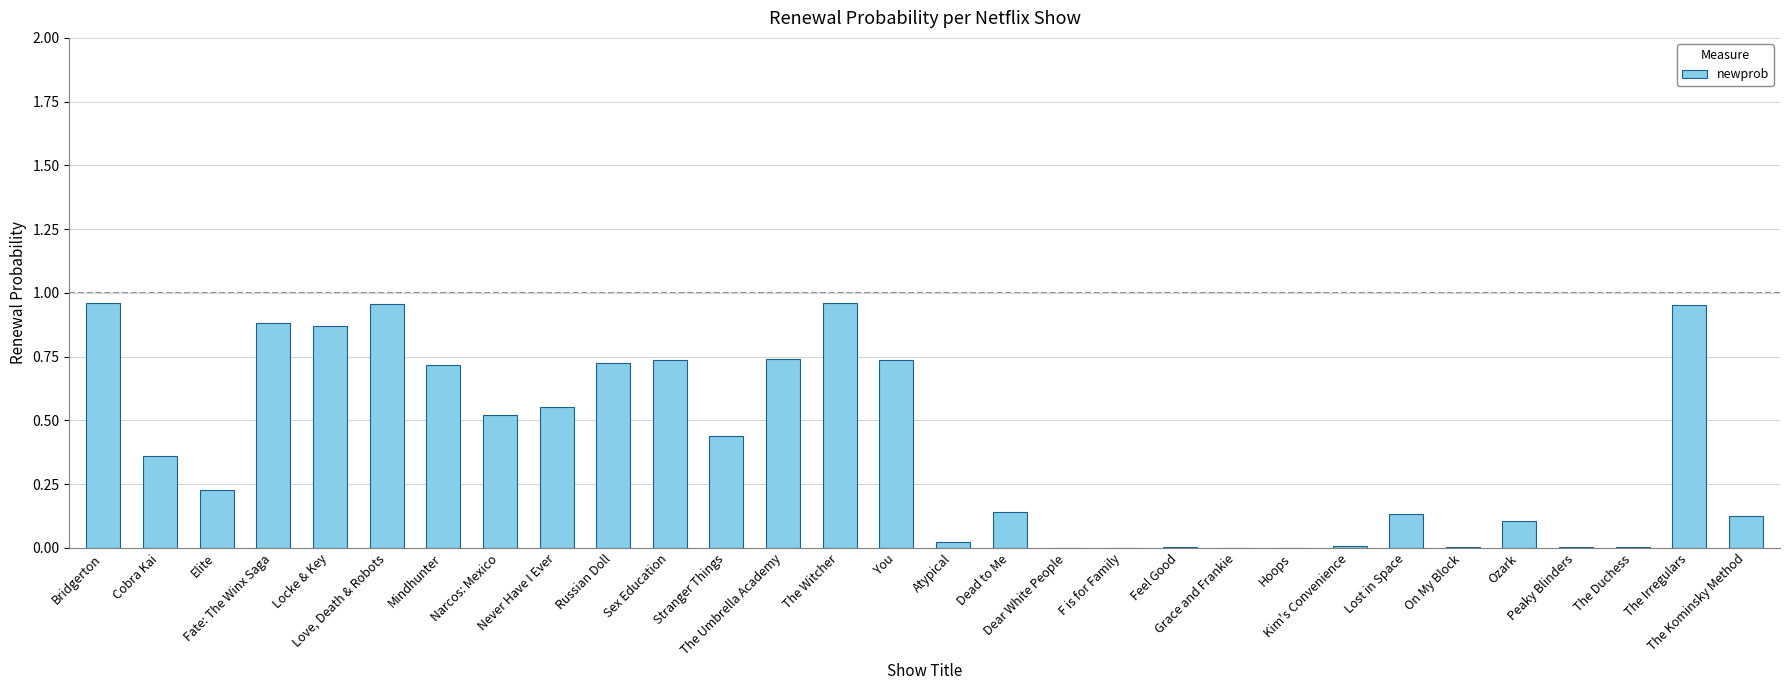

What is the sum of all values?

11.9